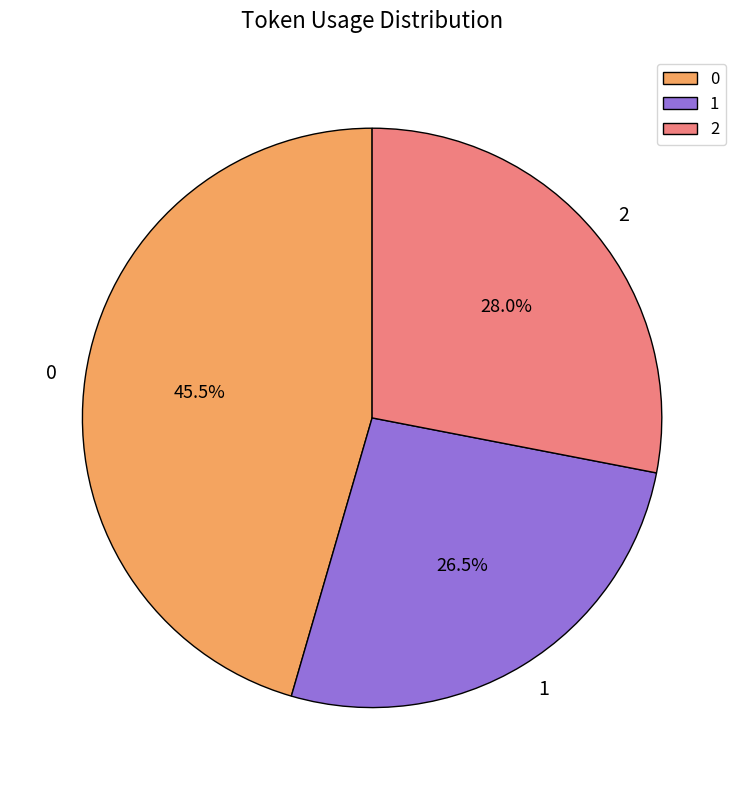

Is 2 the majority of the pie?

No